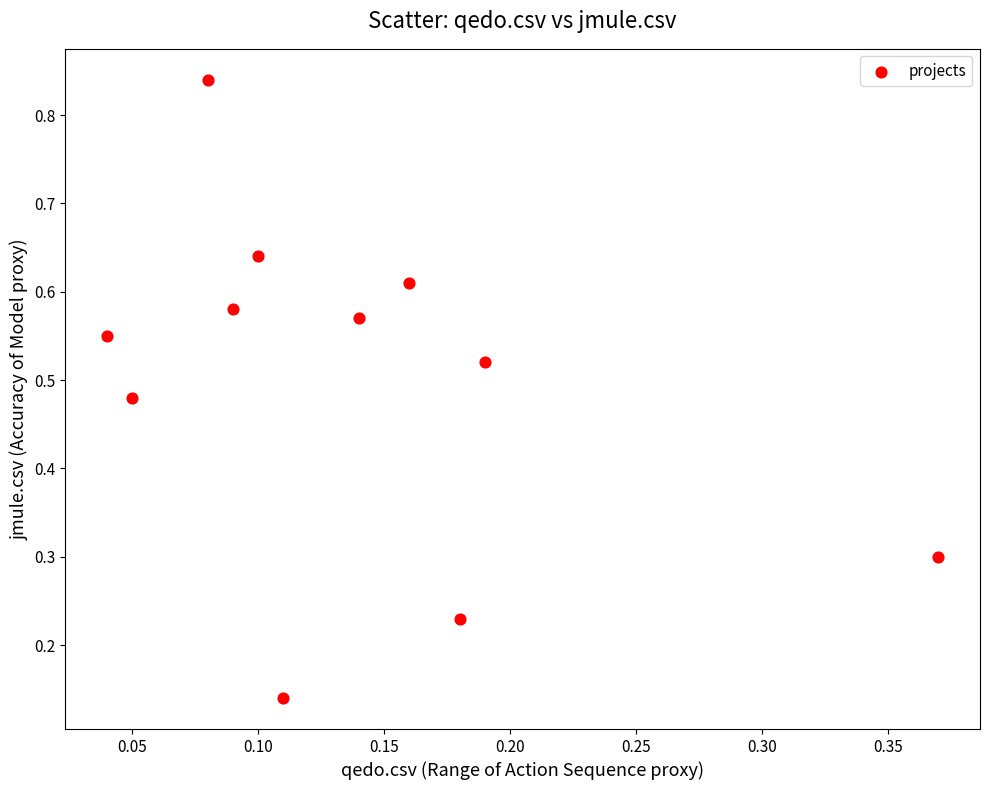

What is the range of X values (max minus min)?

0.3